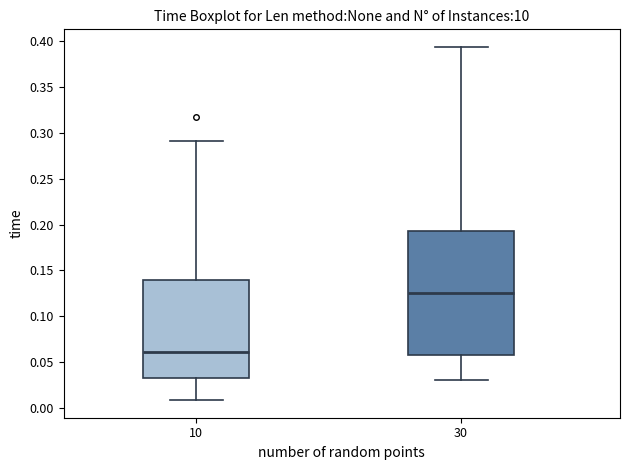

Which box's median line is the highest?

30